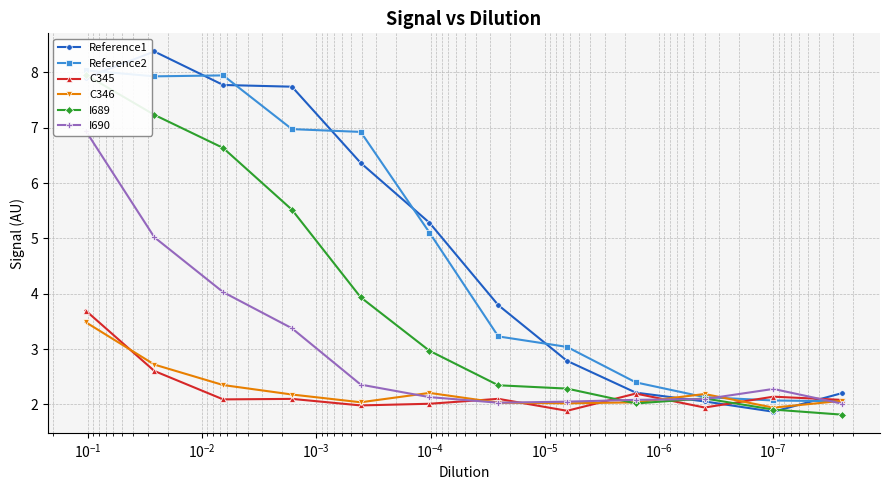

Is it true that C346 equals 0.8 at $\mathdefault{10^{-4}}$?

False